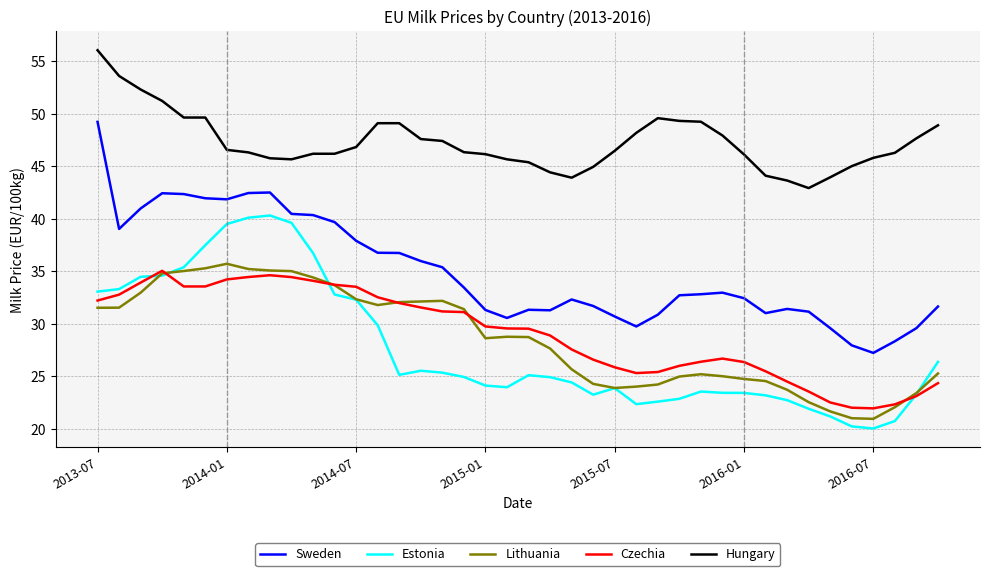

True or false: Lithuania and Sweden intersect in this chart.

False